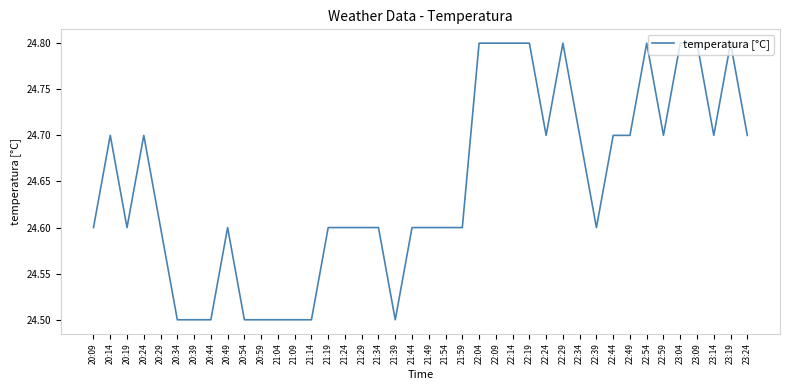

What is the difference between the maximum and minimum values?

0.3